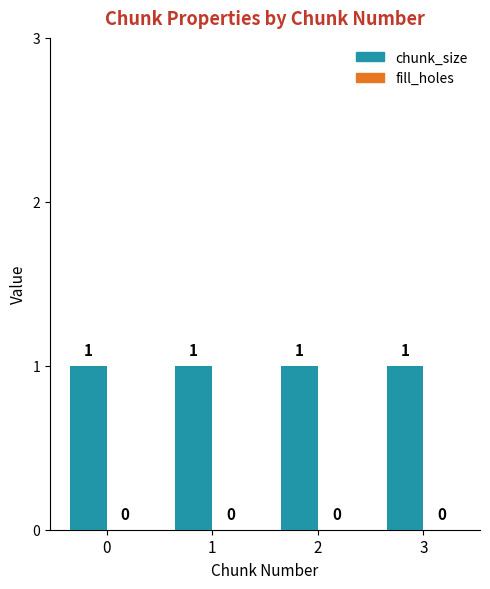

Which series has the widest spread of values?

chunk_size